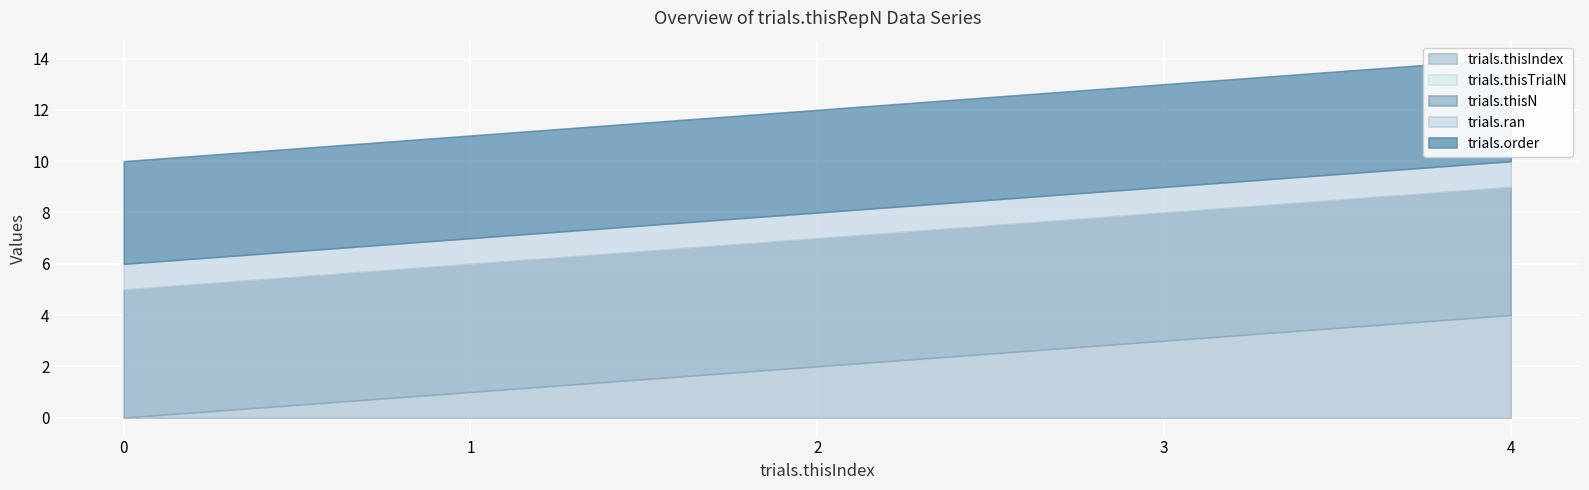

What is the minimum value for trials.order?

4